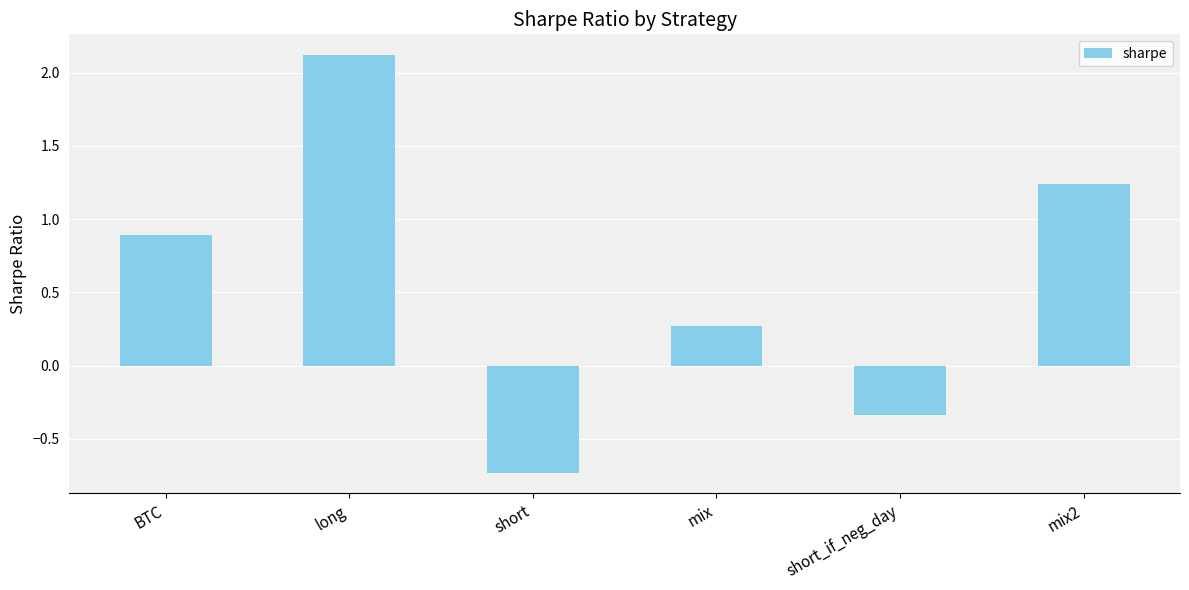

What position from the left is mix2?

6